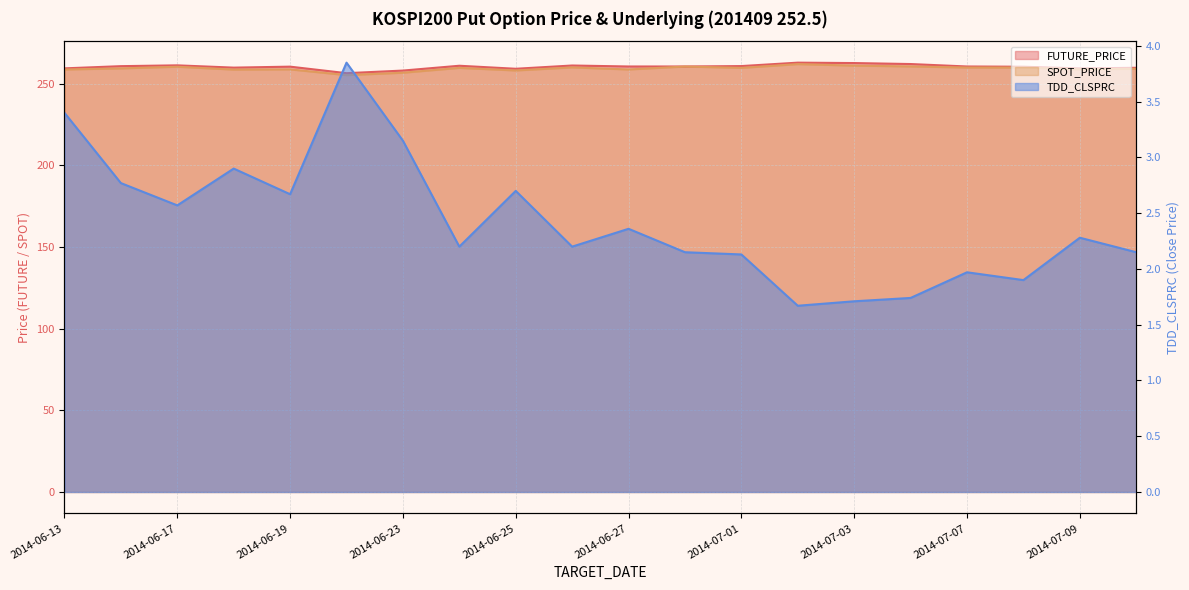

At which category does SPOT_PRICE reach its first local peak?

2014-06-17